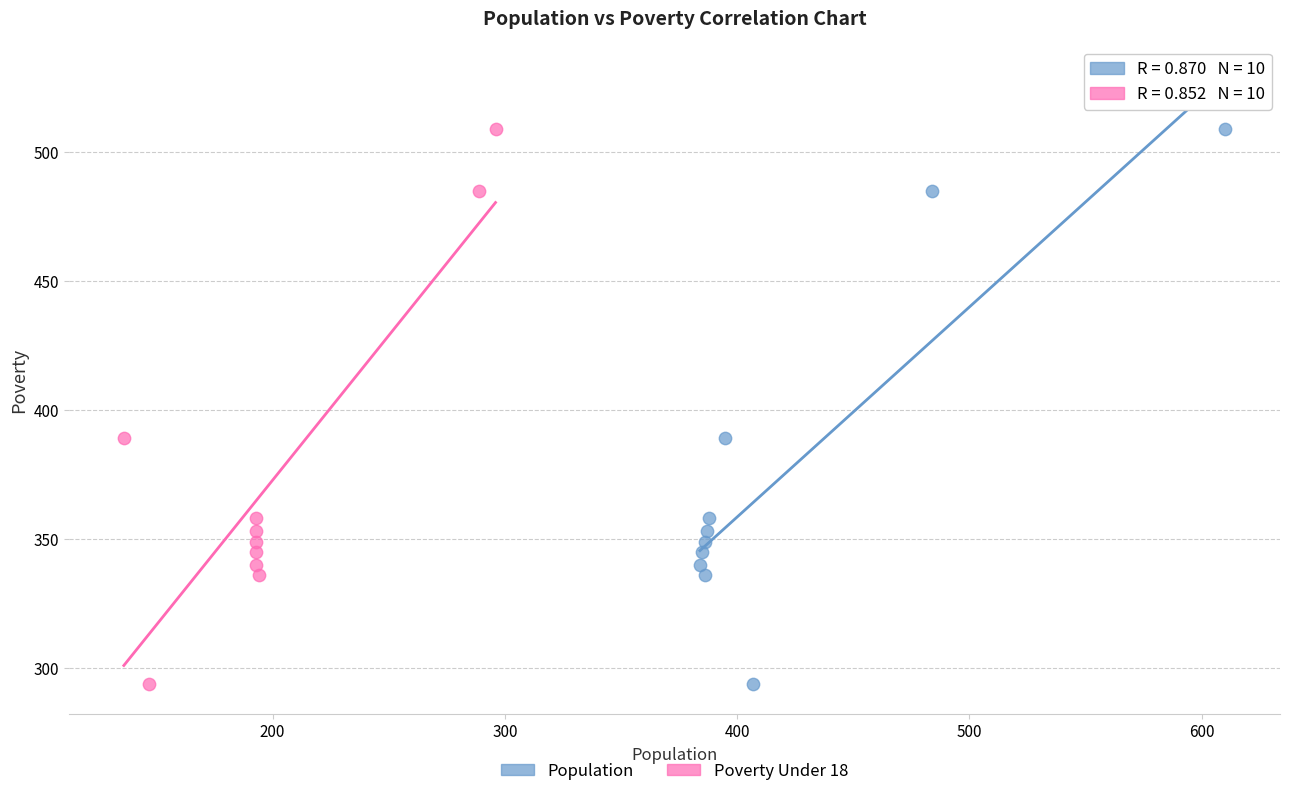

What are all the series names shown in the legend?

Population, Poverty Under 18